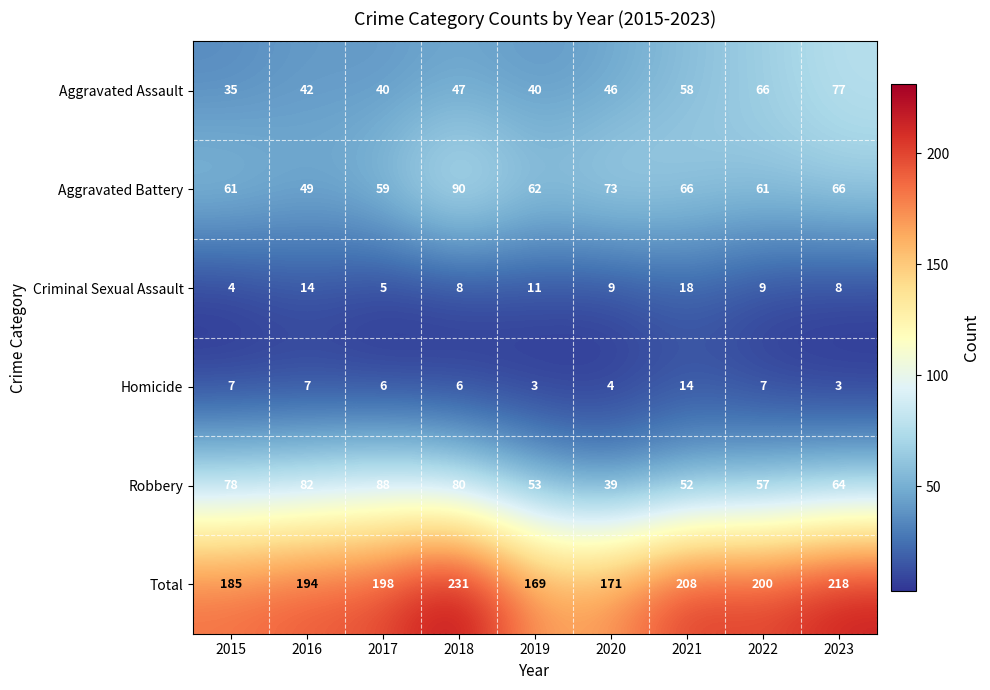

What is the minimum value for Robbery?

39